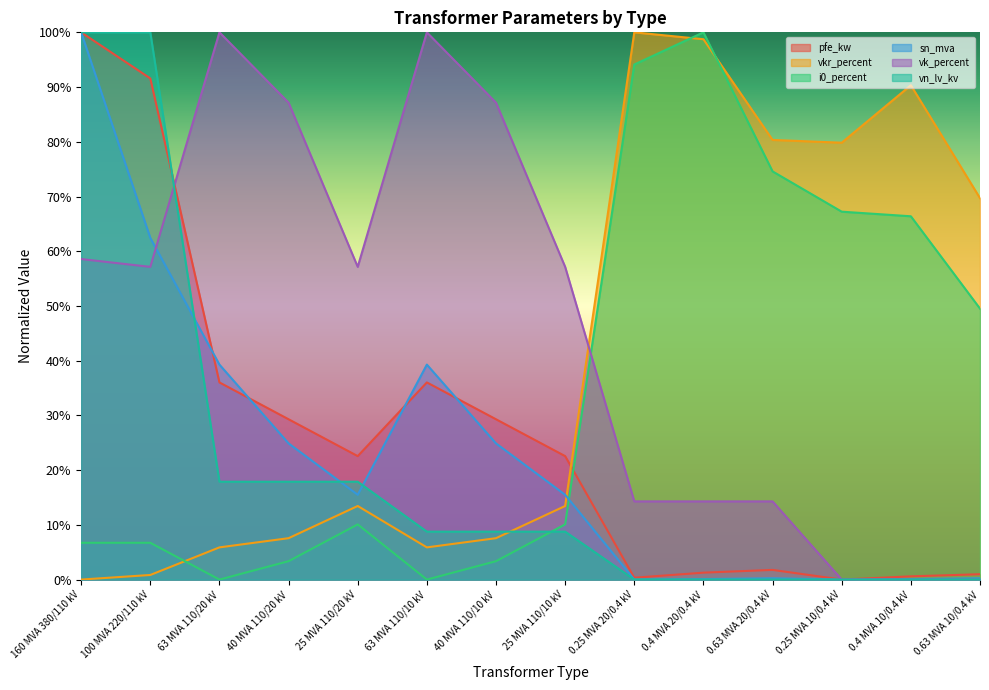

Between which two adjacent categories do pfe_kw and vkr_percent first intersect?

25 MVA 110/10 kV and 0.25 MVA 20/0.4 kV